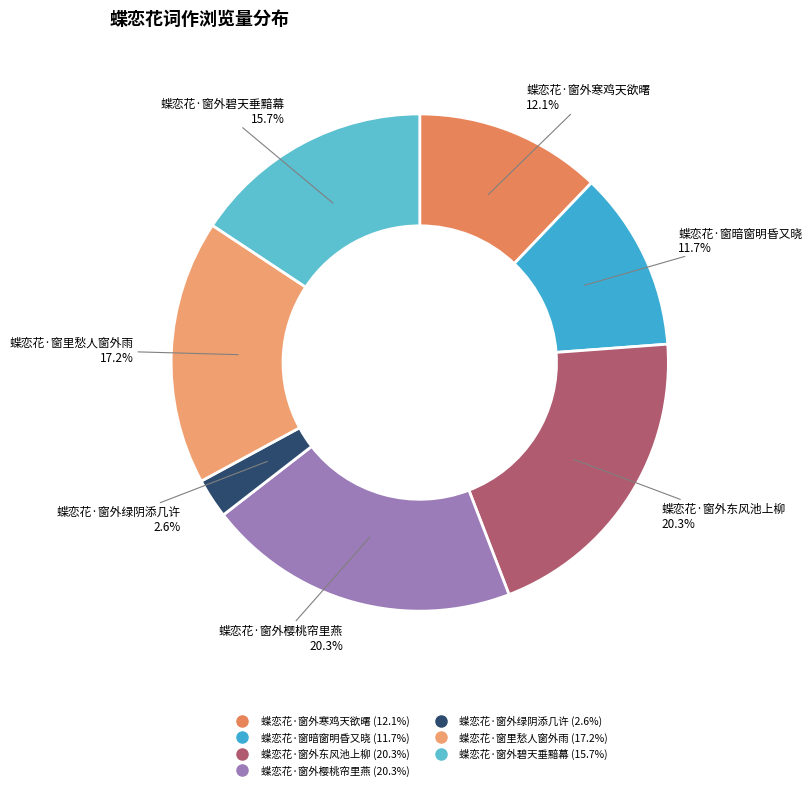

Combined, do 蝶恋花·窗里愁人窗外雨 and 蝶恋花·窗外寒鸡天欲曙 account for over 50%?

No